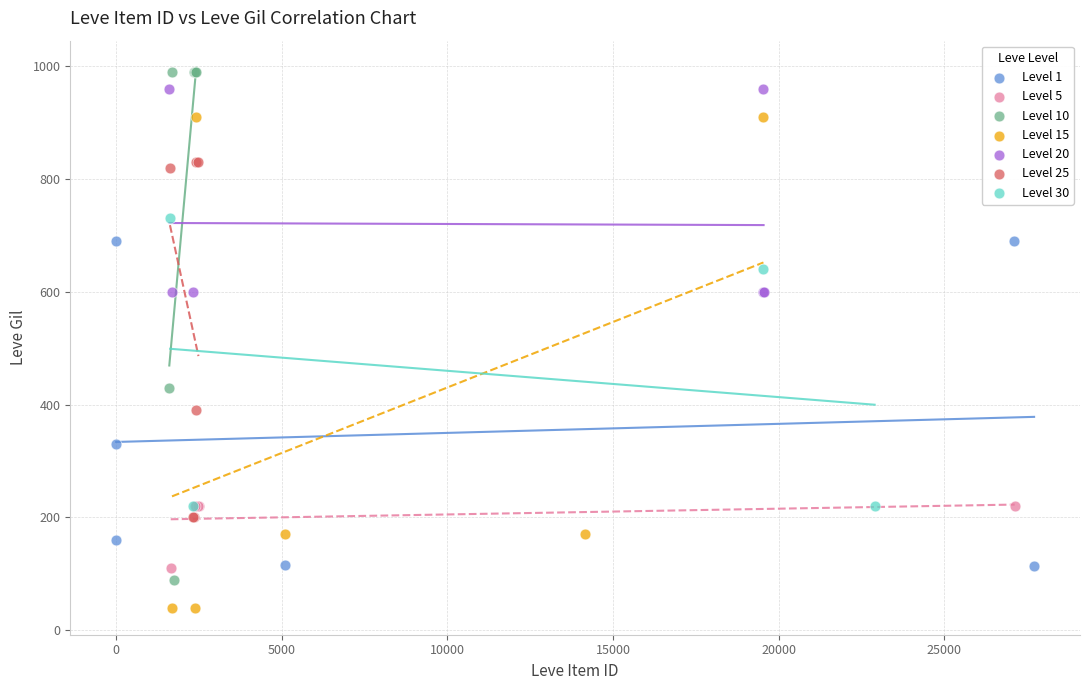

What are all the series names shown in the legend?

Level 1, Level 5, Level 10, Level 15, Level 20, Level 25, Level 30